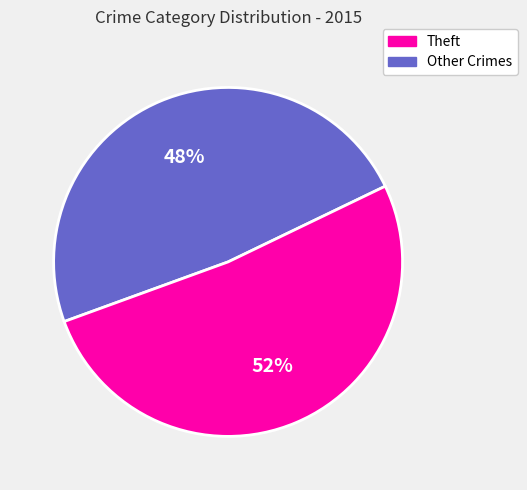

Count the number of slices in the pie.

2